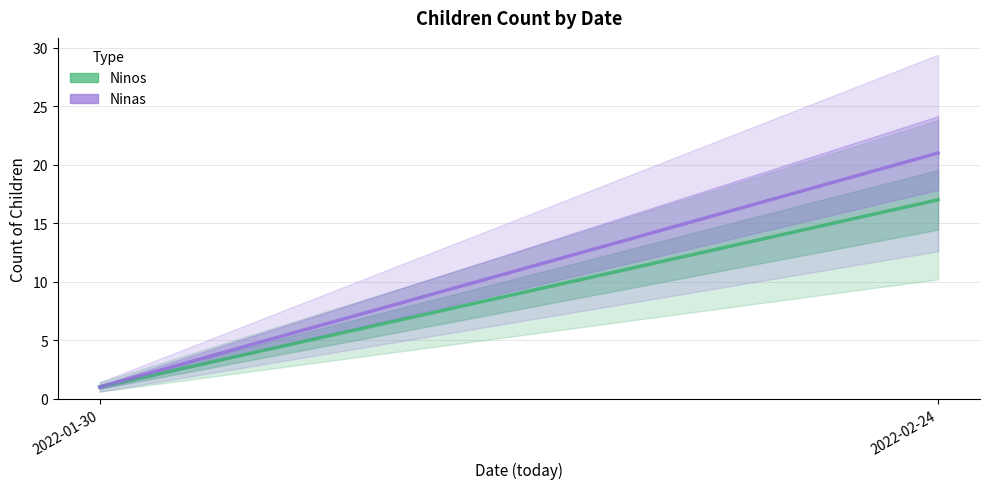

The value of Ninos at 2022-02-24 is 29. True or false?

False